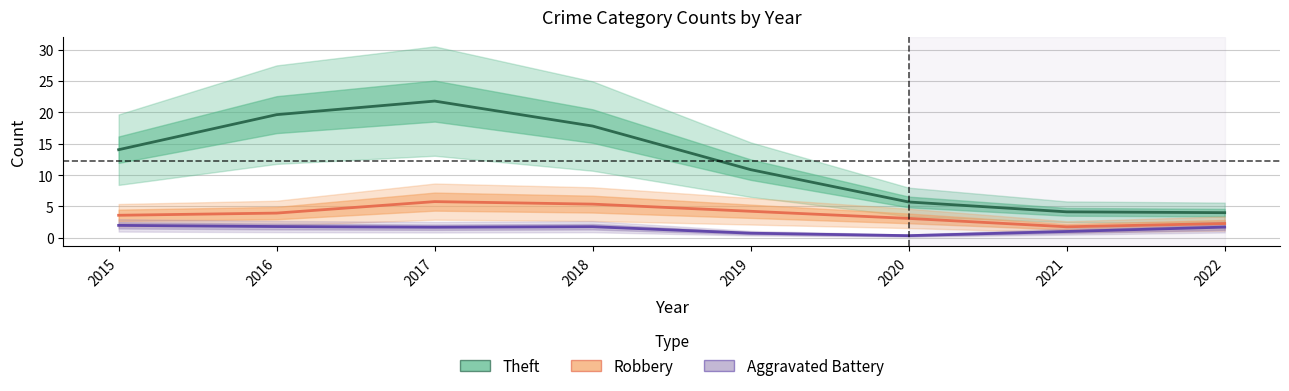

True or false: Robbery and Aggravated Battery cross at least once.

False